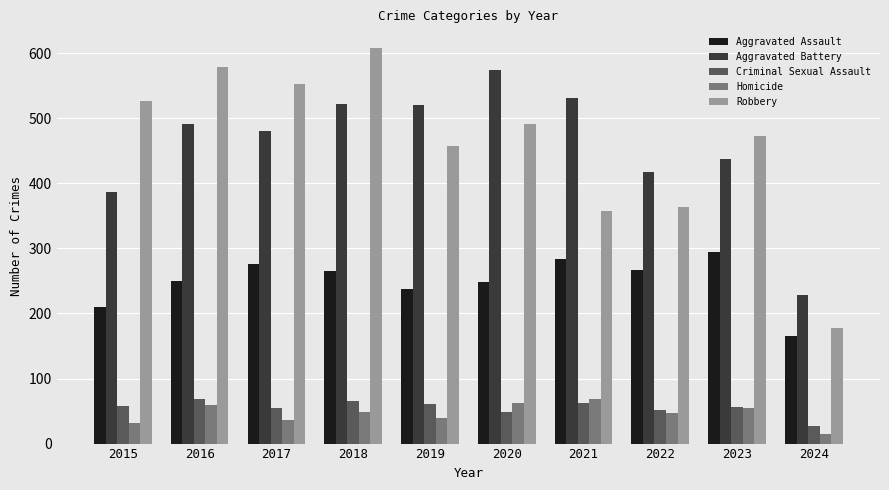

At which label is Robbery closest to 392?

2022